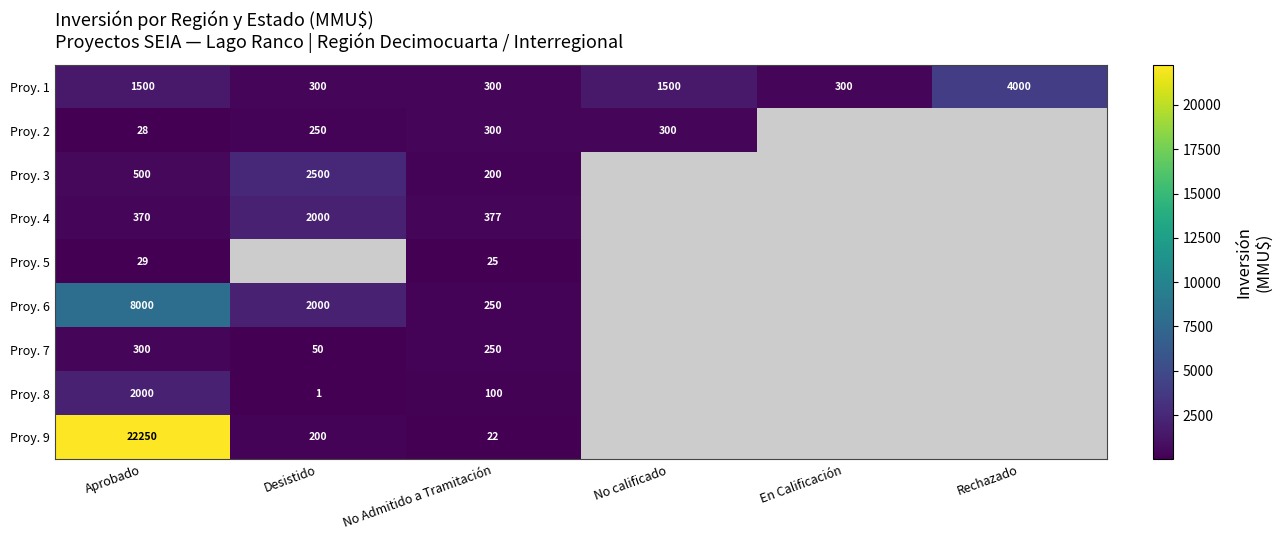

True or false: Proy. 1 has a value of 447 at No calificado.

False